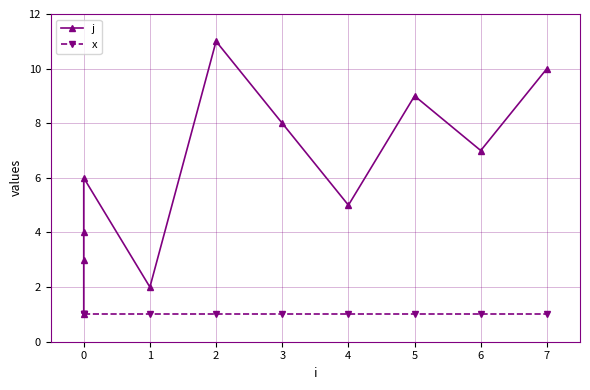

Rank the series by their average value, from highest to lowest.

j, x